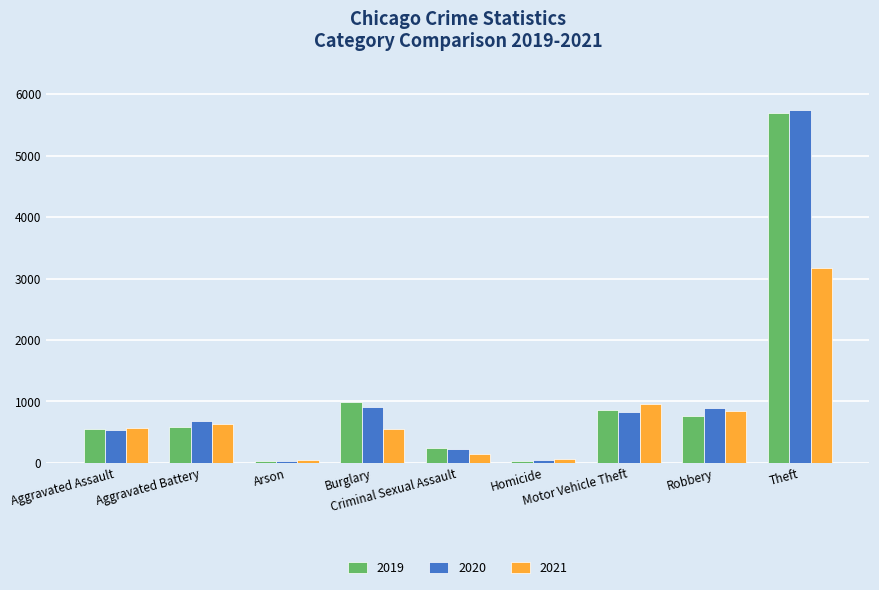

What is the difference between the maximum and second lowest values in the 2021 series?

3112